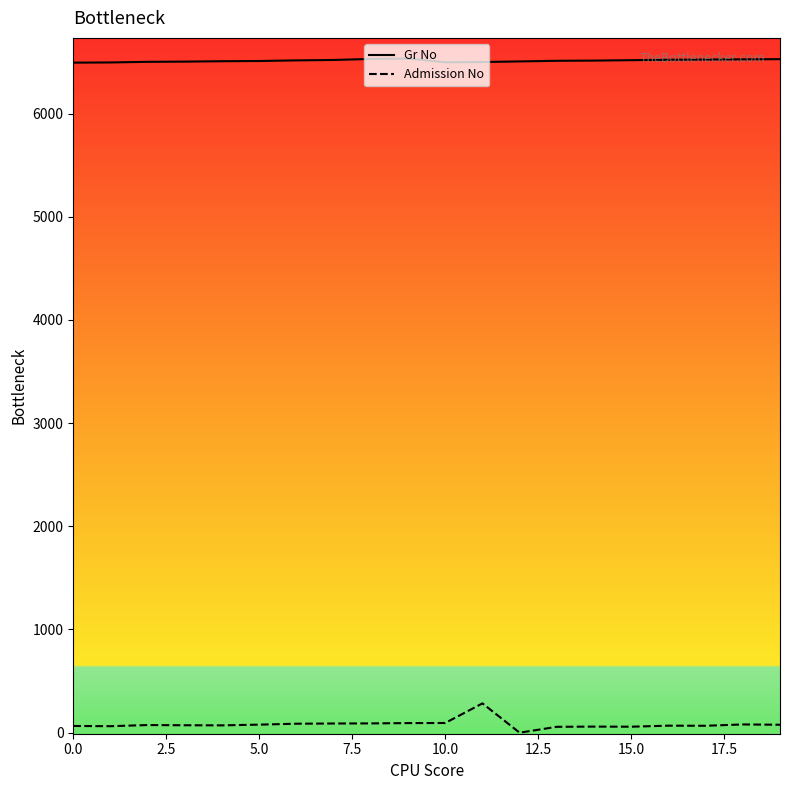

How many interior local peaks does the Admission No series have?

5